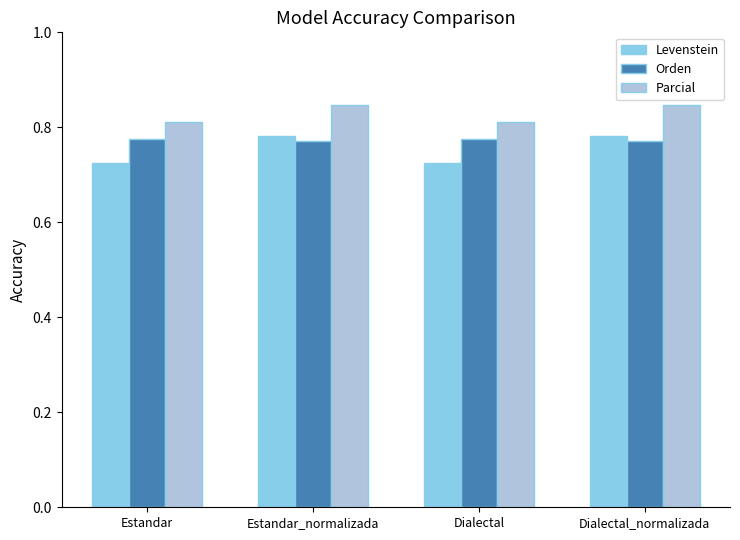

Which series has the largest total across all categories?

Parcial